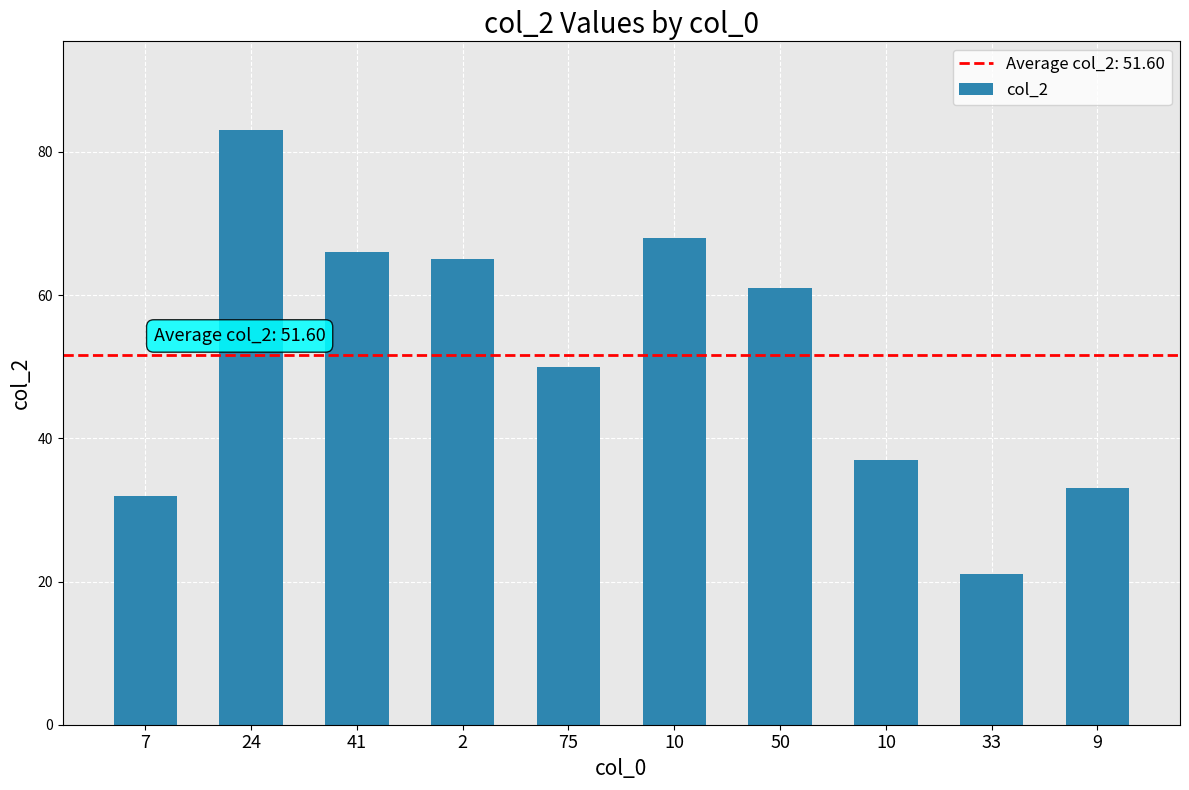

What is the minimum value shown in the chart?

21